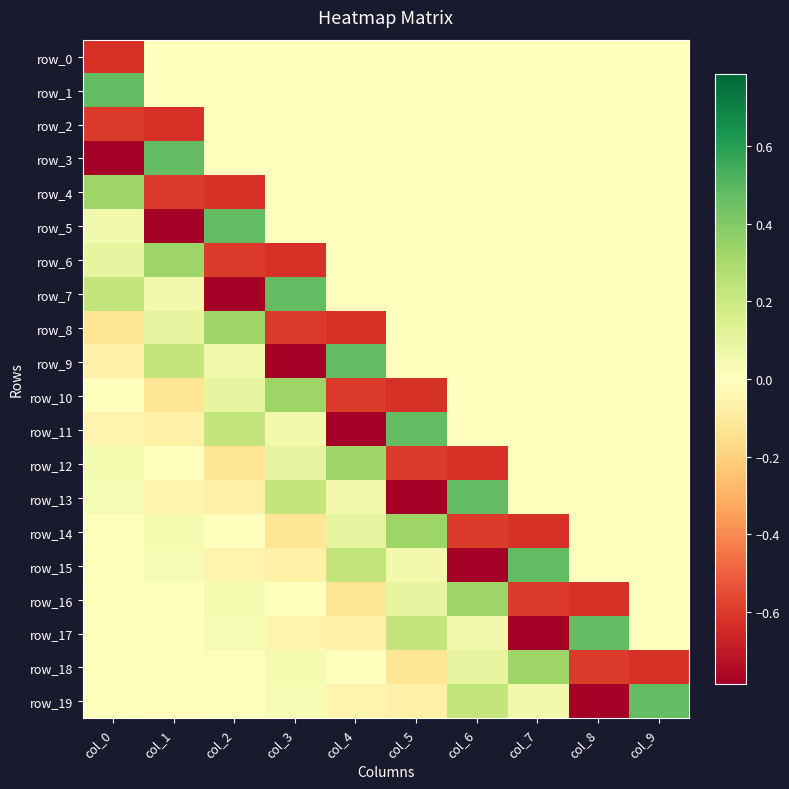

Reading right to left, what are all the values shown in this chart?

row_0: 0.0	0.0	0.0	0.0	0.0	0.0	0.0	0.0	0.0	-0.6
row_1: 0.0	0.0	0.0	0.0	0.0	0.0	0.0	0.0	0.0	0.5
row_2: 0.0	0.0	0.0	0.0	0.0	0.0	0.0	0.0	-0.6	-0.6
row_3: 0.0	0.0	0.0	0.0	0.0	0.0	0.0	0.0	0.5	-0.8
row_4: 0.0	0.0	0.0	0.0	0.0	0.0	0.0	-0.6	-0.6	0.3
row_5: 0.0	0.0	0.0	0.0	0.0	0.0	0.0	0.5	-0.8	0.1
row_6: 0.0	0.0	0.0	0.0	0.0	0.0	-0.6	-0.6	0.3	0.1
row_7: 0.0	0.0	0.0	0.0	0.0	0.0	0.5	-0.8	0.1	0.2
row_8: 0.0	0.0	0.0	0.0	0.0	-0.6	-0.6	0.3	0.1	-0.1
row_9: 0.0	0.0	0.0	0.0	0.0	0.5	-0.8	0.1	0.2	-0.1
row_10: 0.0	0.0	0.0	0.0	-0.6	-0.6	0.3	0.1	-0.1	0.0
row_11: 0.0	0.0	0.0	0.0	0.5	-0.8	0.1	0.2	-0.1	-0.1
row_12: 0.0	0.0	0.0	-0.6	-0.6	0.3	0.1	-0.1	0.0	0.0
row_13: 0.0	0.0	0.0	0.5	-0.8	0.1	0.2	-0.1	-0.1	0.0
row_14: 0.0	0.0	-0.6	-0.6	0.3	0.1	-0.1	0.0	0.0	-0.0
row_15: 0.0	0.0	0.5	-0.8	0.1	0.2	-0.1	-0.1	0.0	0.0
row_16: 0.0	-0.6	-0.6	0.3	0.1	-0.1	0.0	0.0	-0.0	-0.0
row_17: 0.0	0.5	-0.8	0.1	0.2	-0.1	-0.1	0.0	0.0	-0.0
row_18: -0.6	-0.6	0.3	0.1	-0.1	0.0	0.0	-0.0	-0.0	0.0
row_19: 0.5	-0.8	0.1	0.2	-0.1	-0.1	0.0	0.0	-0.0	0.0